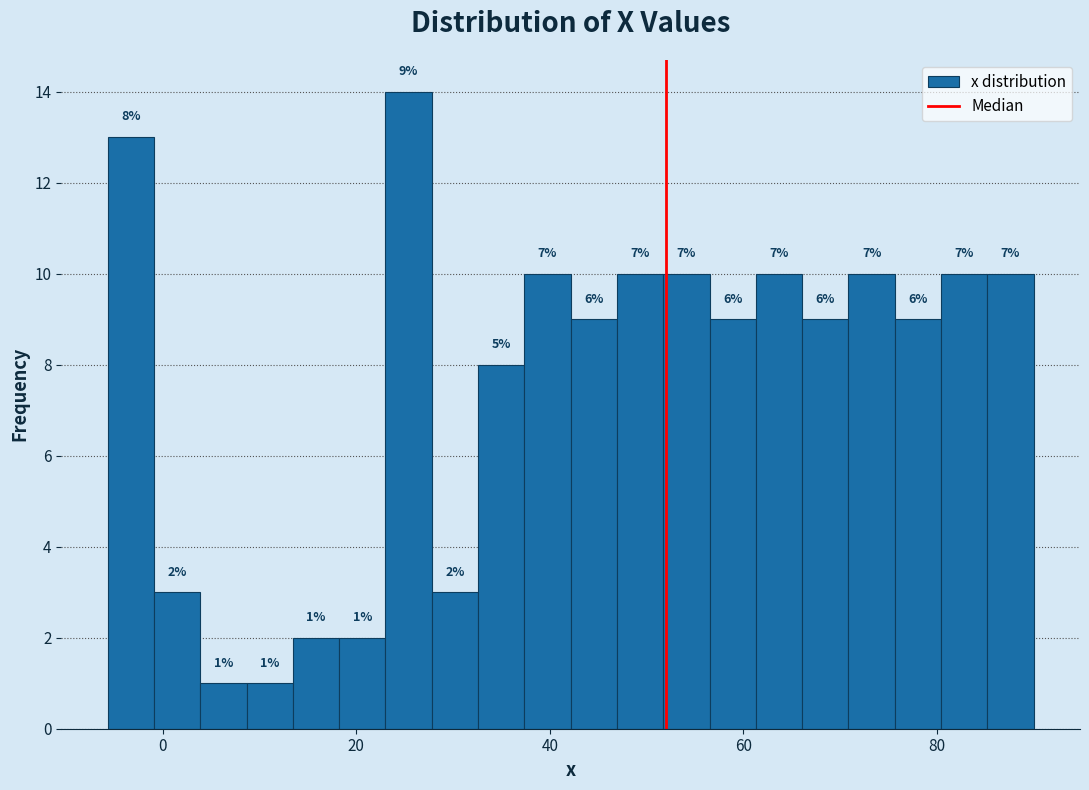

Around what value on the x-axis is the tallest bar? Give the approximate position of its centre, as read against the axis.

26